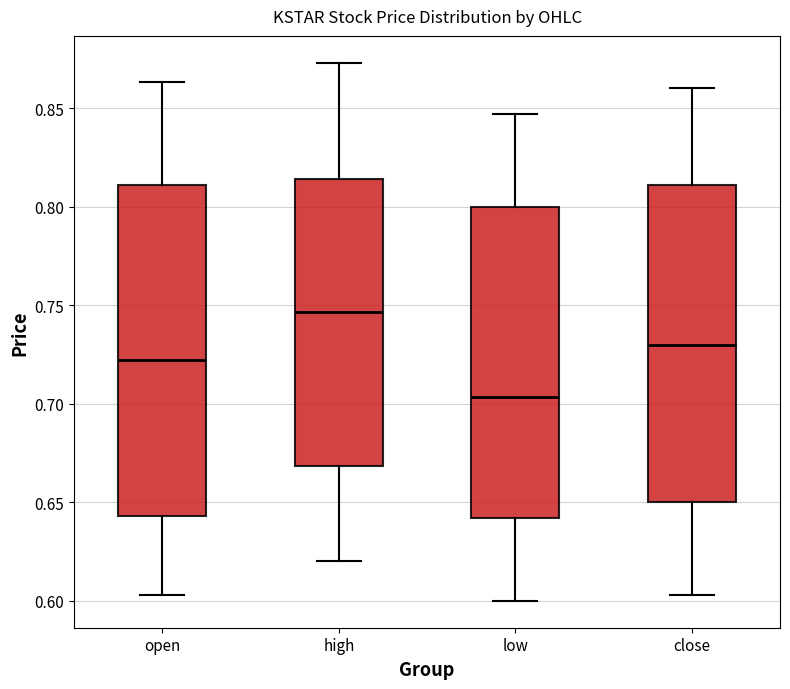

Reading left to right, transcribe this box plot: for each box, give where its median line is, the range the box spans, and where its two whiskers end, as read against the y-axis. The values are not printed on the chart, so give them approximately, as read against the axis.

open: median 0.720, box 0.645 to 0.810, whiskers 0.605 to 0.865
high: median 0.745, box 0.670 to 0.815, whiskers 0.620 to 0.875
low: median 0.705, box 0.640 to 0.800, whiskers 0.600 to 0.845
close: median 0.730, box 0.650 to 0.810, whiskers 0.605 to 0.860